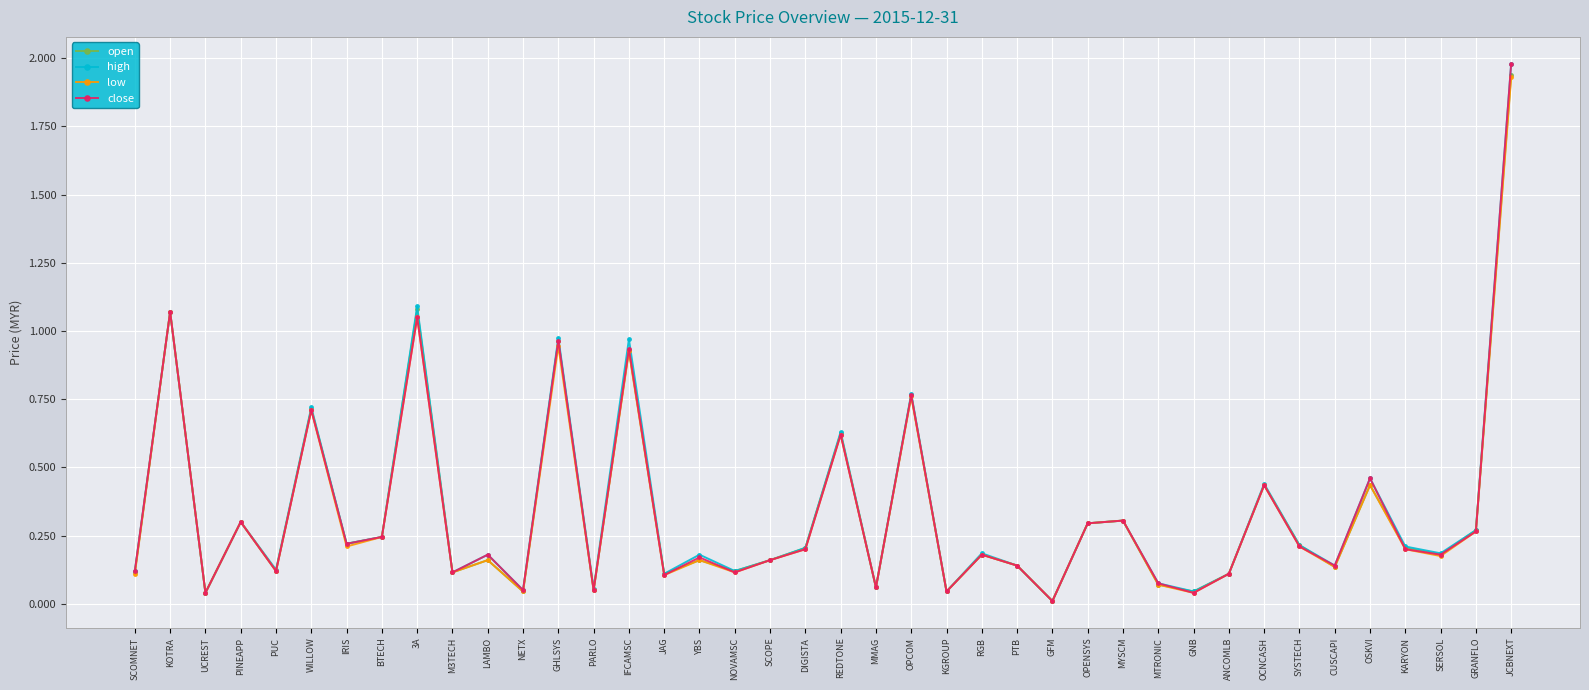

What are all the series names shown in the legend?

open, high, low, close